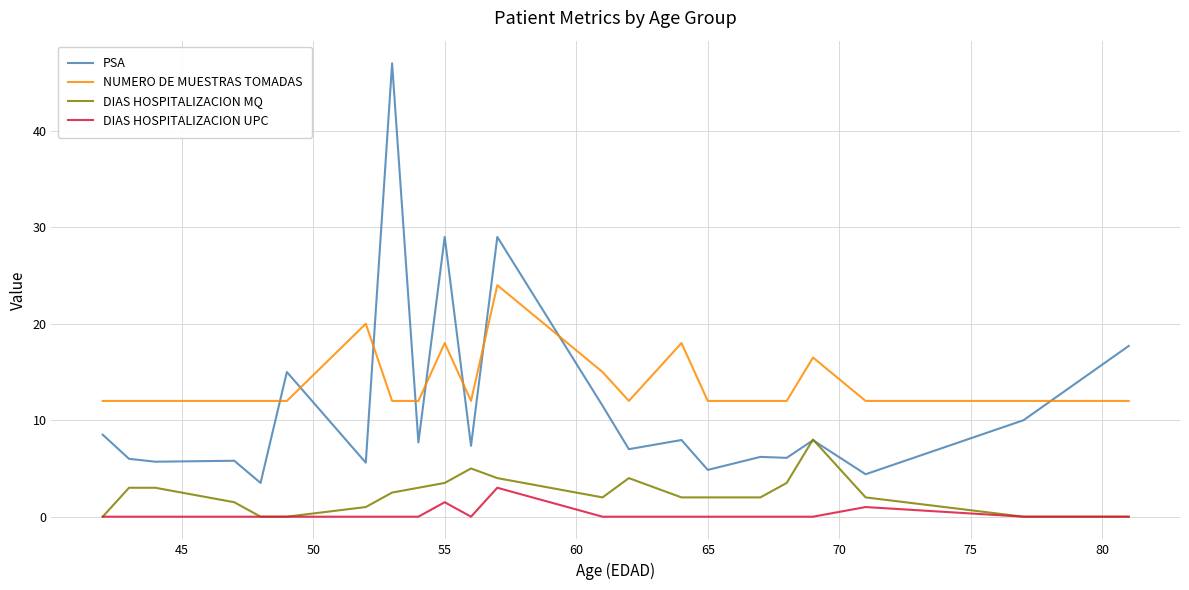

What is the difference between the maximum and minimum values in the DIAS HOSPITALIZACION UPC series?

3.0